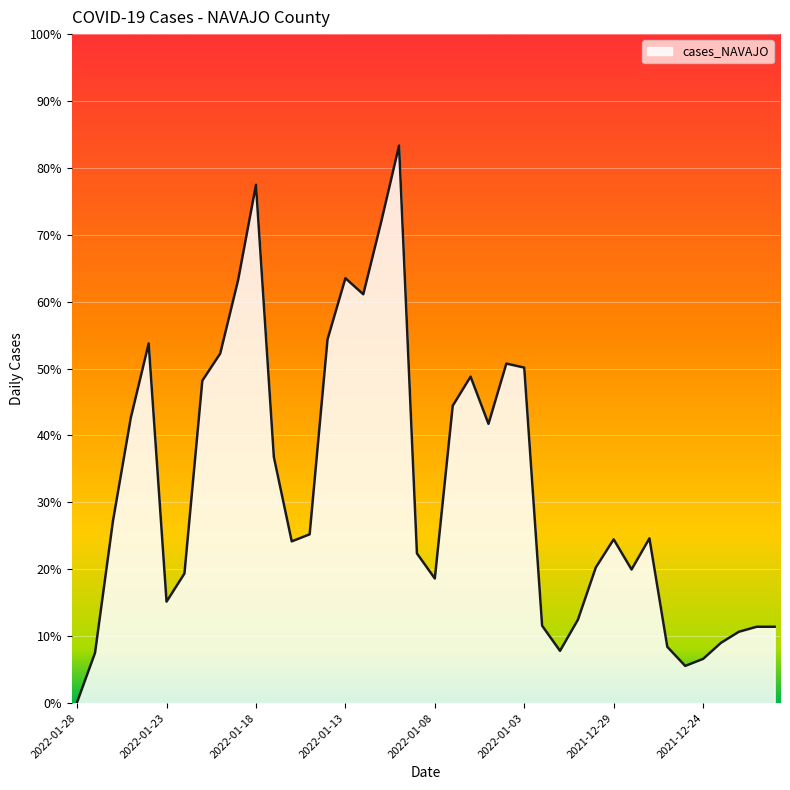

Where is the first local minimum?

2022-01-23